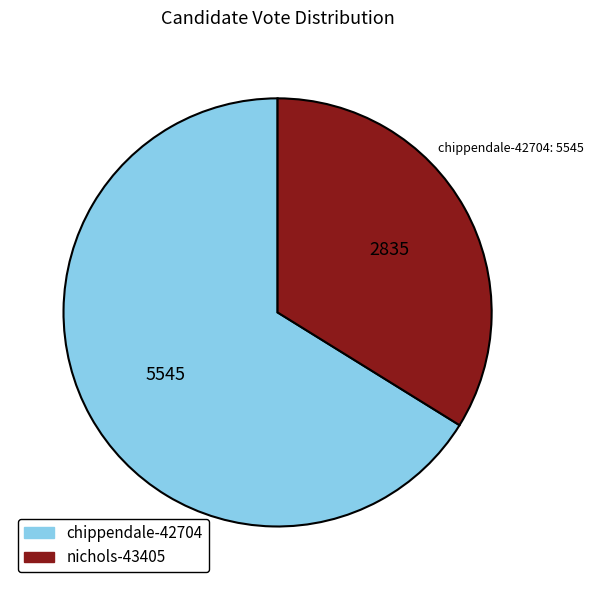

Rank the categories by value from highest to lowest.

chippendale-42704, nichols-43405